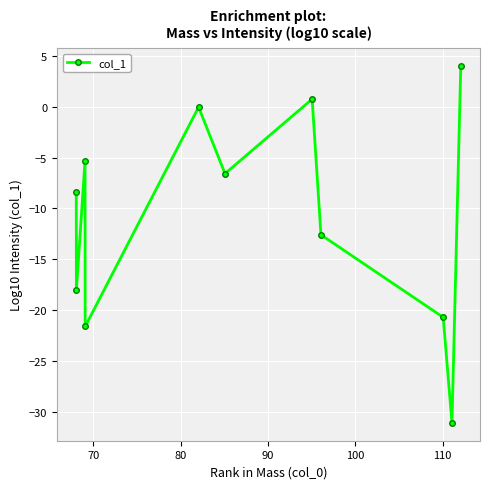

What is the minimum value shown in the chart?

-31.1